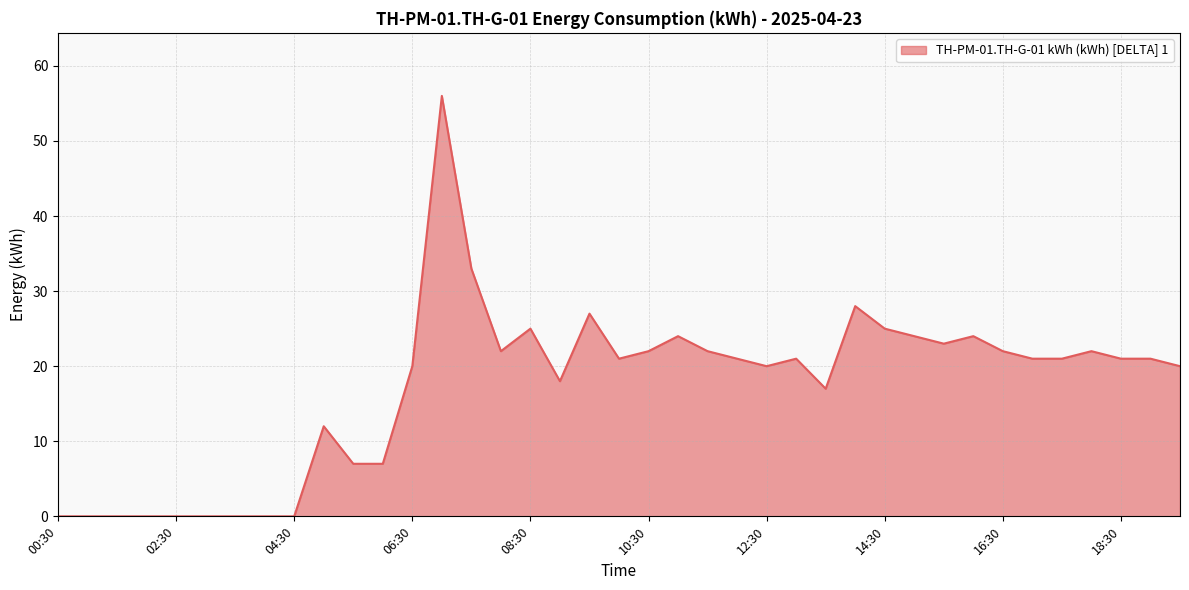

What is the difference between the maximum and minimum values?

56